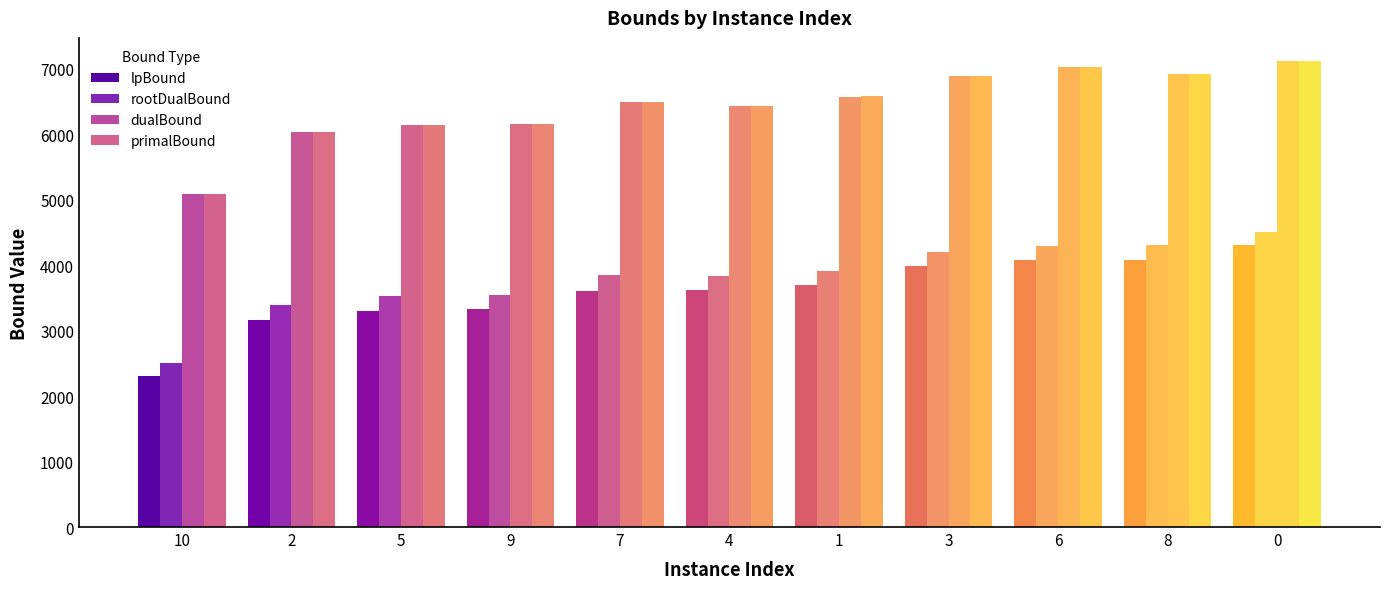

List the series in order of their peak value, highest first.

primalBound, dualBound, rootDualBound, lpBound